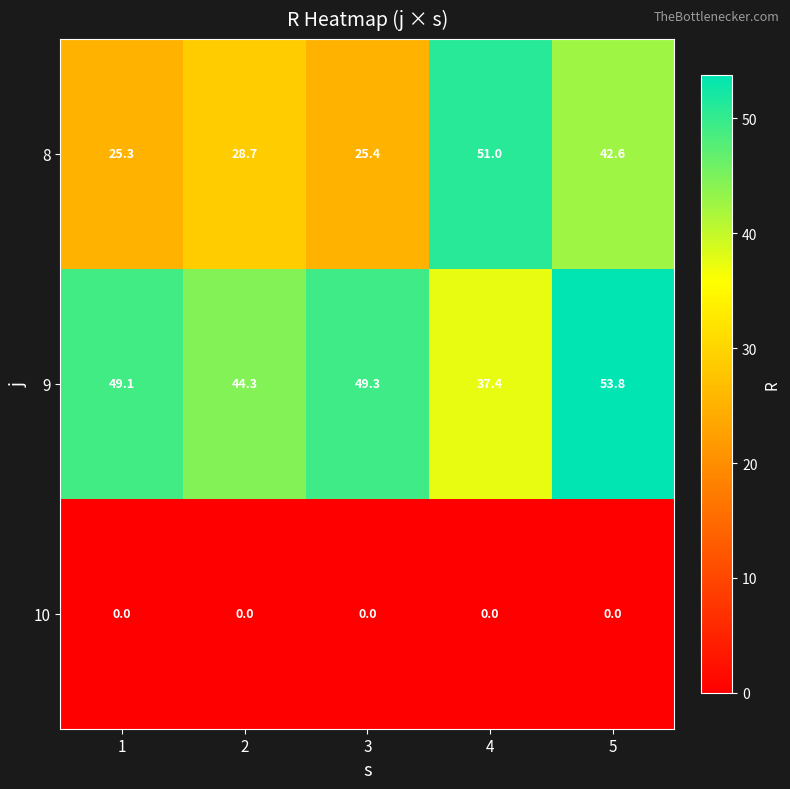

The value of 9 at 3 is 69.0. True or false?

False